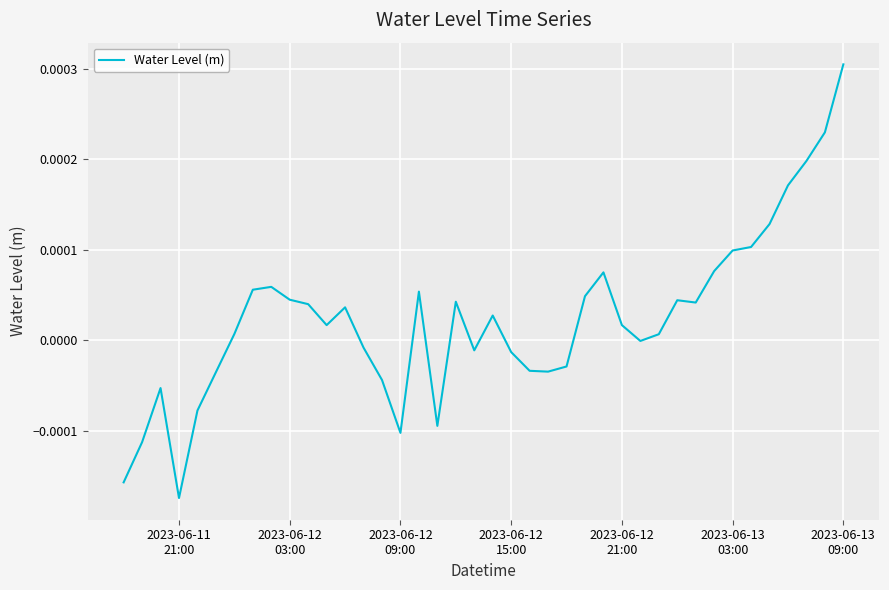

How many lines are shown in the chart?

1